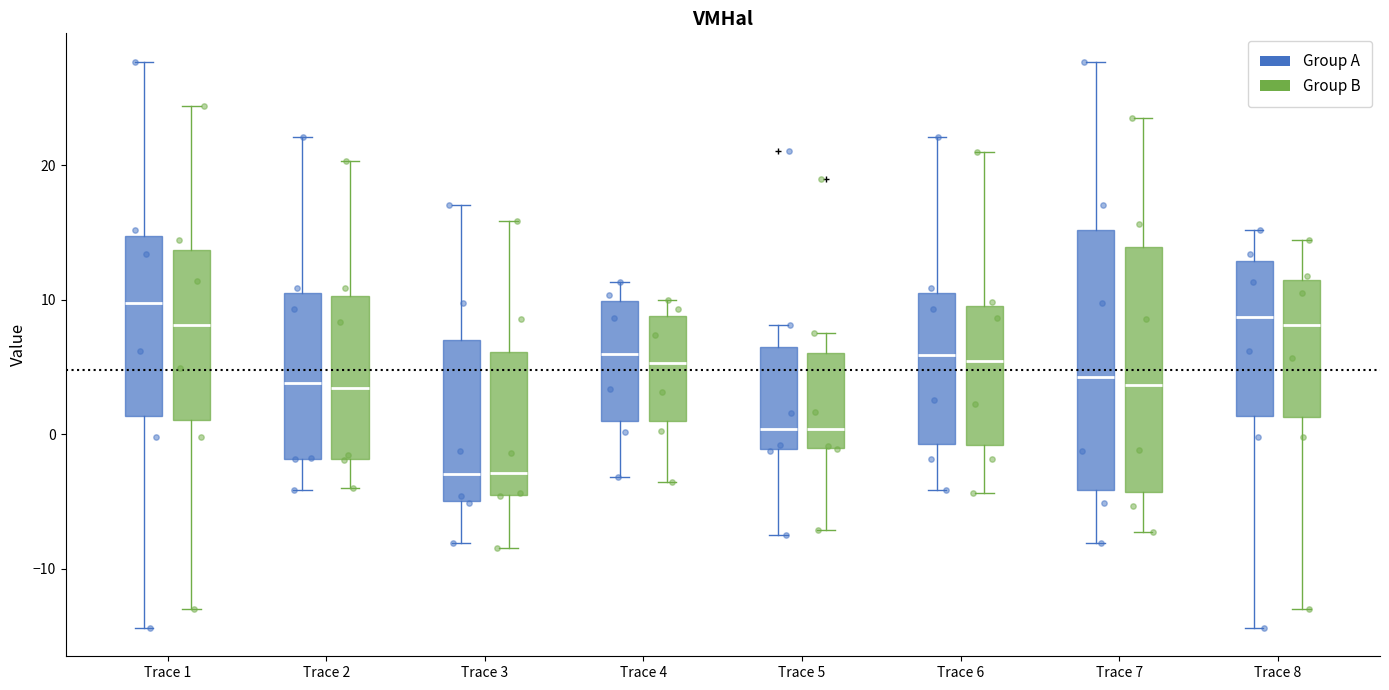

Where is the lower edge of the box for Trace 4 (Group A) on the y-axis? The values are not printed on the chart, so give them approximately, as read against the axis.

1